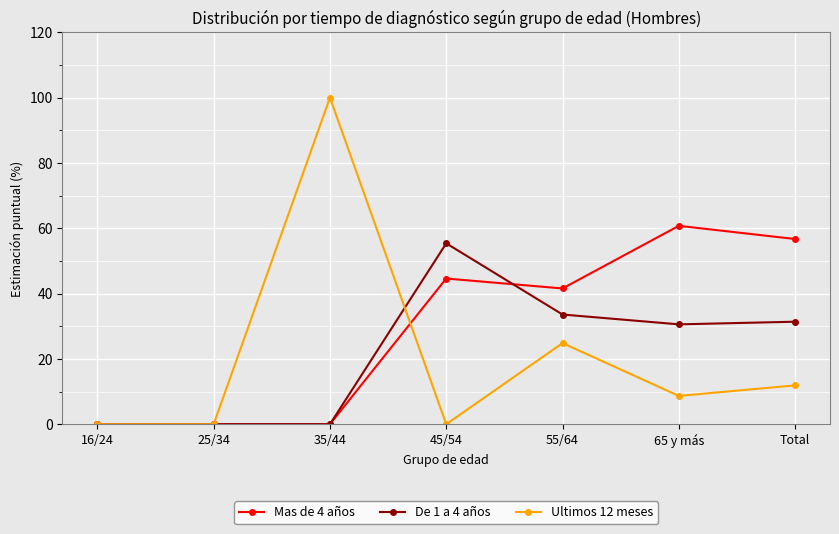

List the series in order of their peak value, highest first.

Ultimos 12 meses, Mas de 4 años, De 1 a 4 años